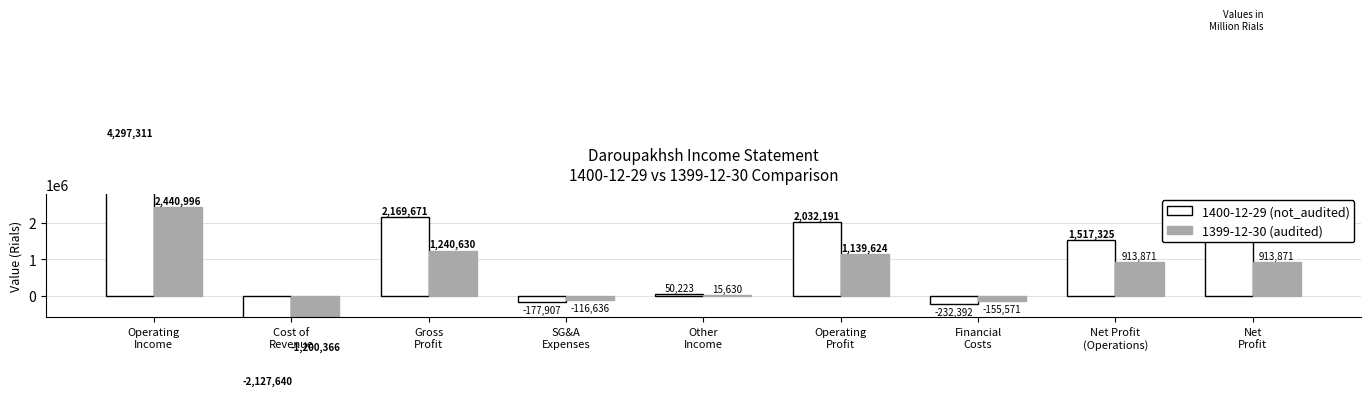

How many data points in 1399-12-30 (audited) are above 913871?

3